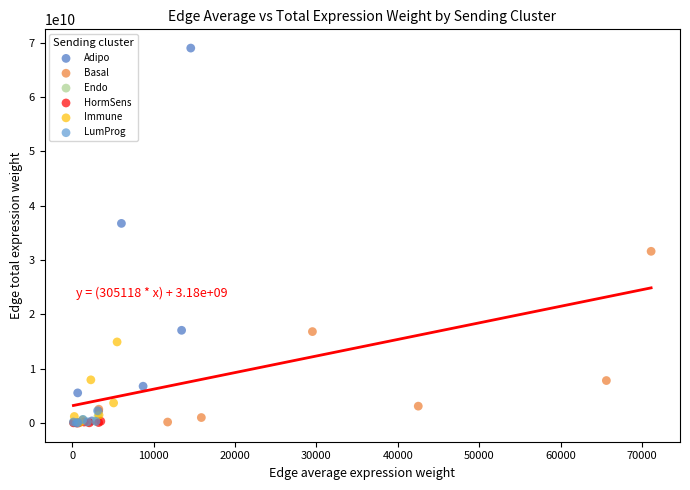

Which series has the largest Y range (max minus min)?

Adipo